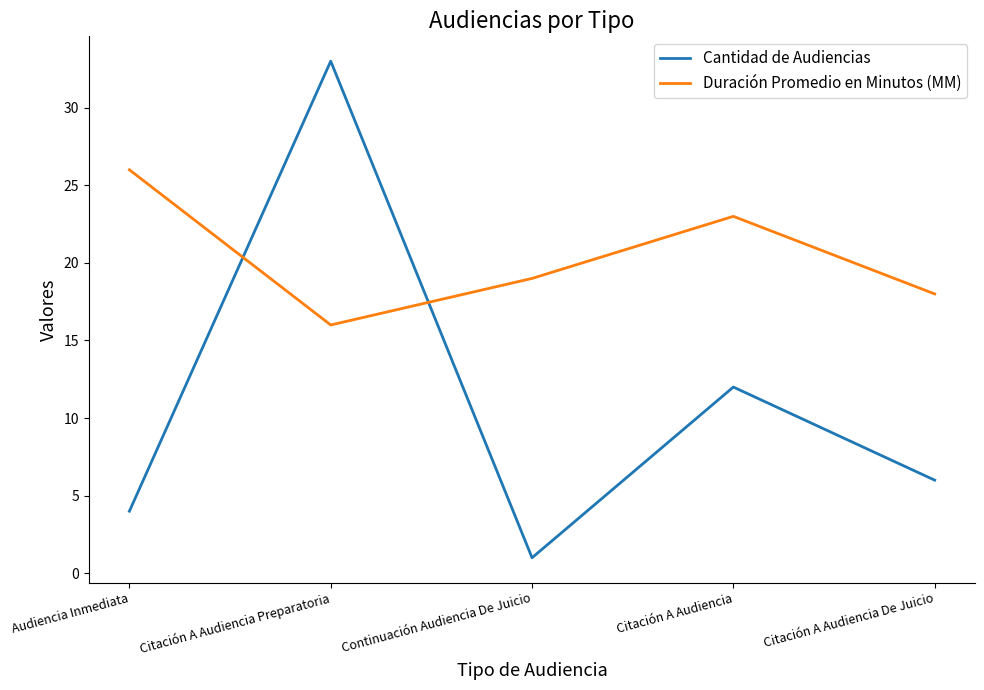

Which series changed the most between Citación A Audiencia Preparatoria and Continuación Audiencia De Juicio?

Cantidad de Audiencias